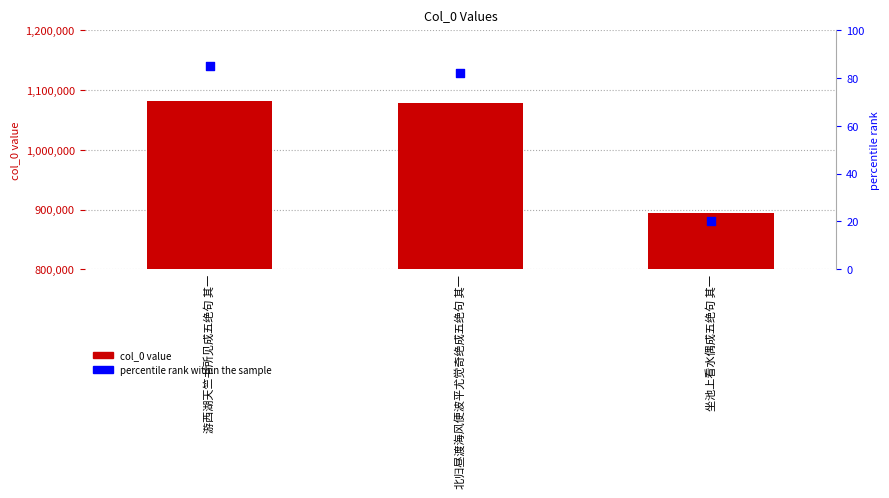

Is the value of col_0 at 北归昼渡海风便波平尤觉奇绝成五绝句 其一 greater than the value of percentile rank within the sample at 坐池上看水偶成五绝句 其一?

Yes